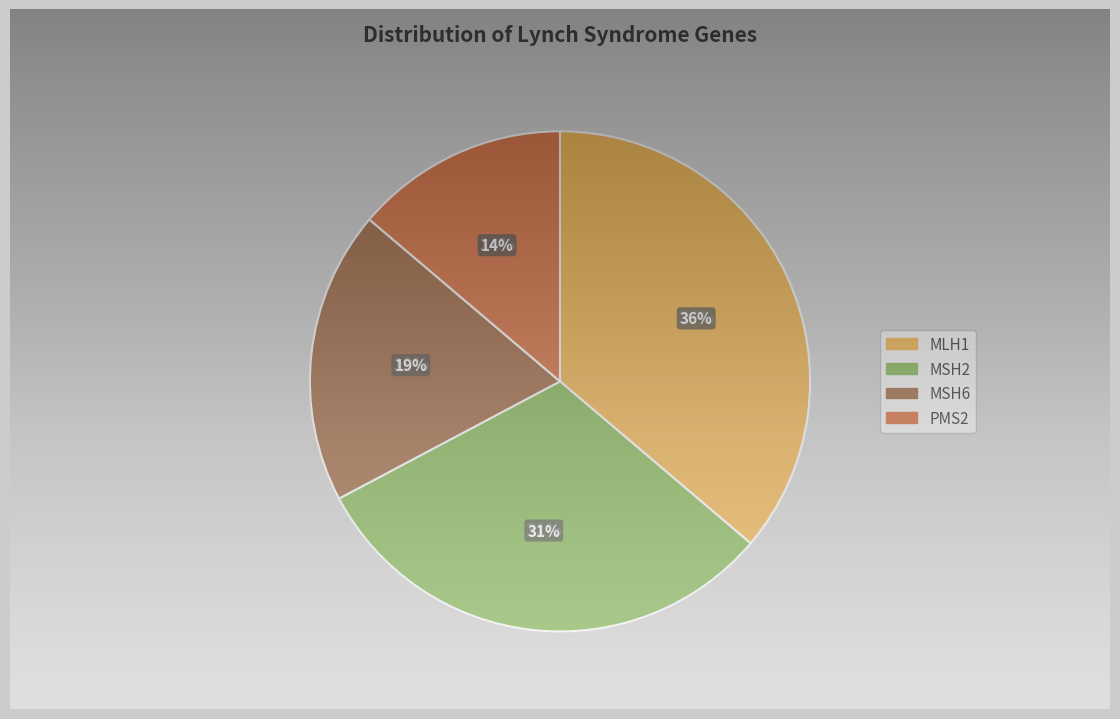

Is there any slice that represents more than half of the pie?

No